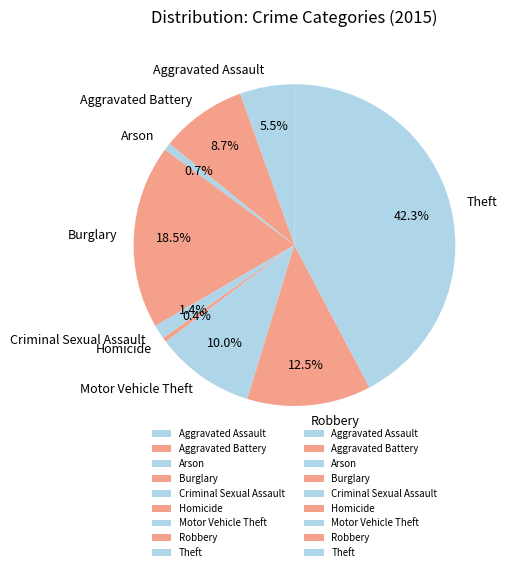

Does Motor Vehicle Theft account for over 50% of the chart?

No